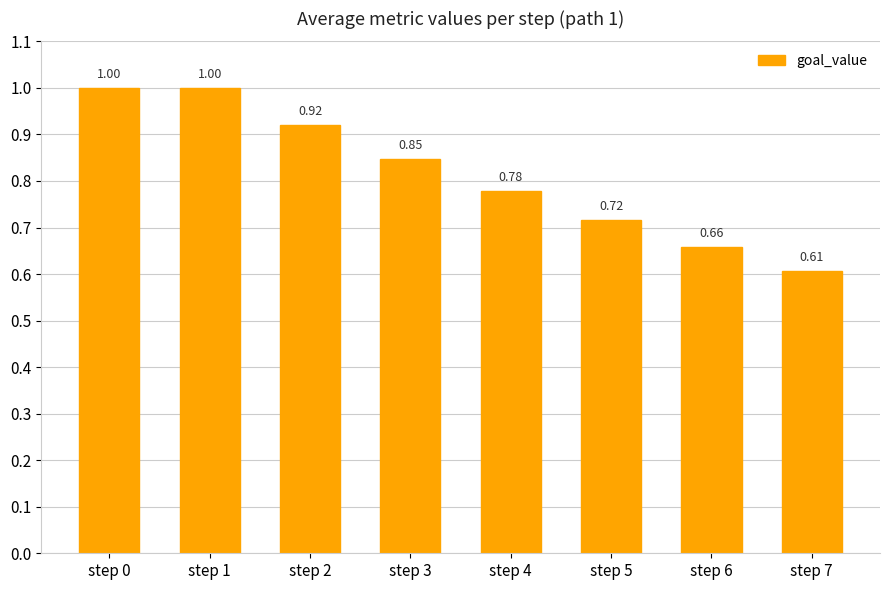

Between step 0 and step 2, which is larger?

step 0